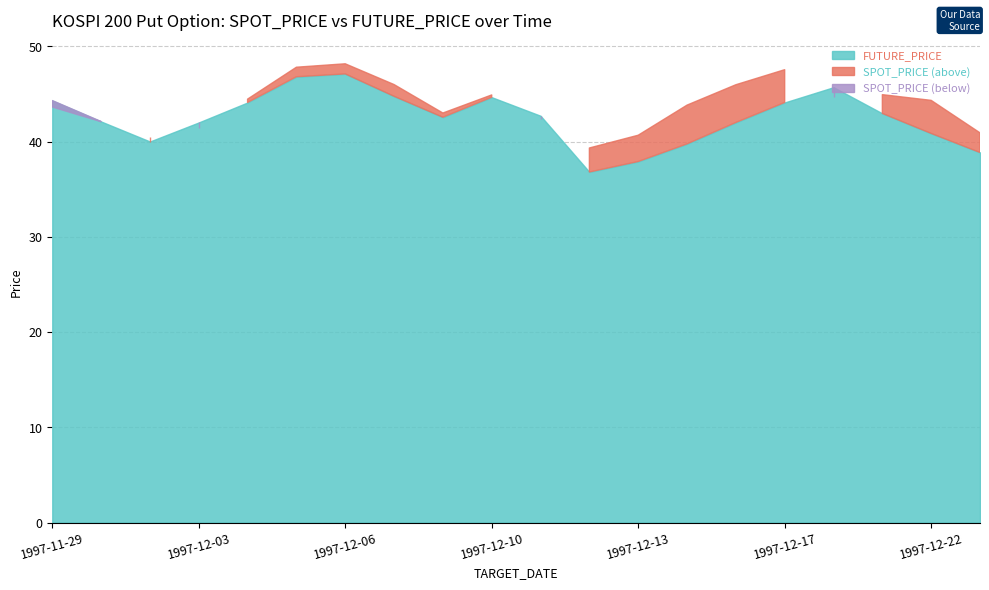

Reading right to left, transcribe all the data shown in this chart.

SPOT_PRICE: 40.9	44.3	44.9	44.6	47.5	46.0	43.8	40.7	39.3	42.3	44.9	43.0	46.0	48.2	47.8	44.5	41.4	40.5	42.1	43.6
FUTURE_PRICE: 38.9	40.9	43.0	45.7	44.1	42.0	39.8	37.9	36.8	42.7	44.6	42.5	44.8	47.1	46.8	44.1	42.0	40.0	42.1	44.3